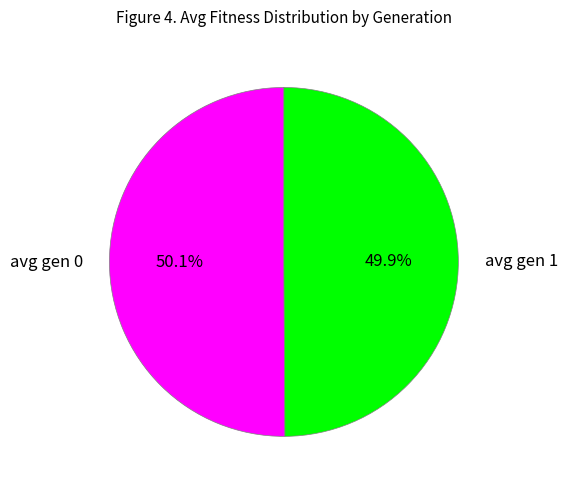

What percentage do avg gen 1 and avg gen 0 together represent?

100.0%